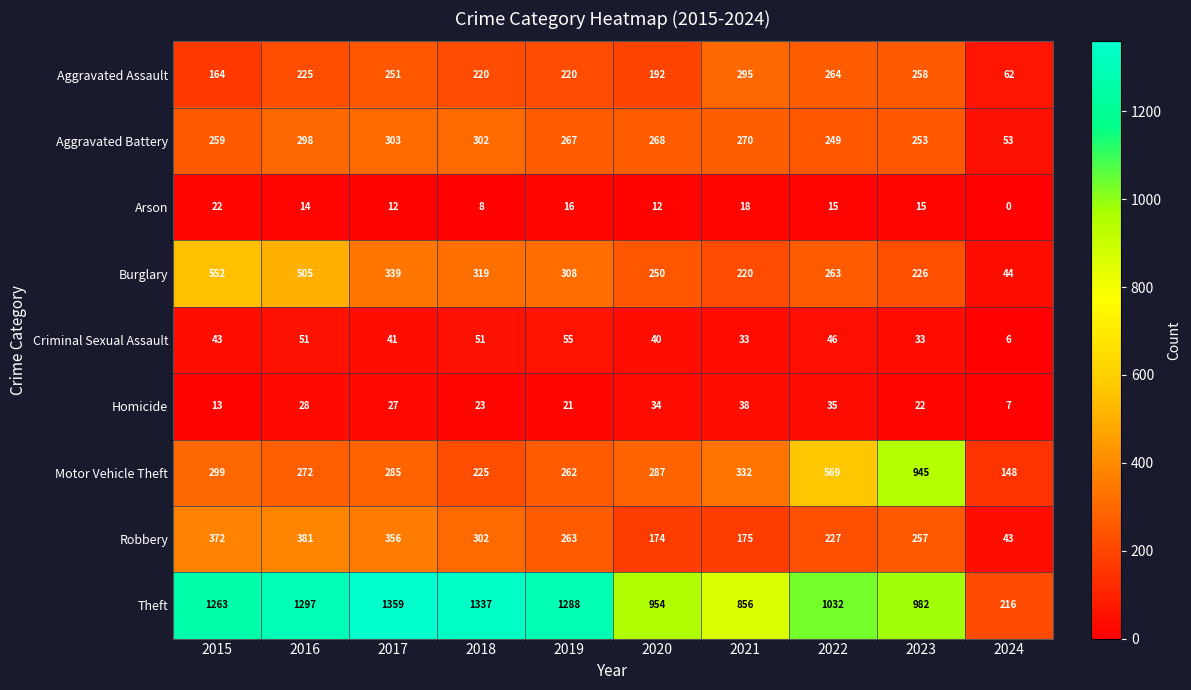

Rank the series at 2024 from highest to lowest value.

Theft, Motor Vehicle Theft, Aggravated Assault, Aggravated Battery, Burglary, Robbery, Homicide, Criminal Sexual Assault, Arson